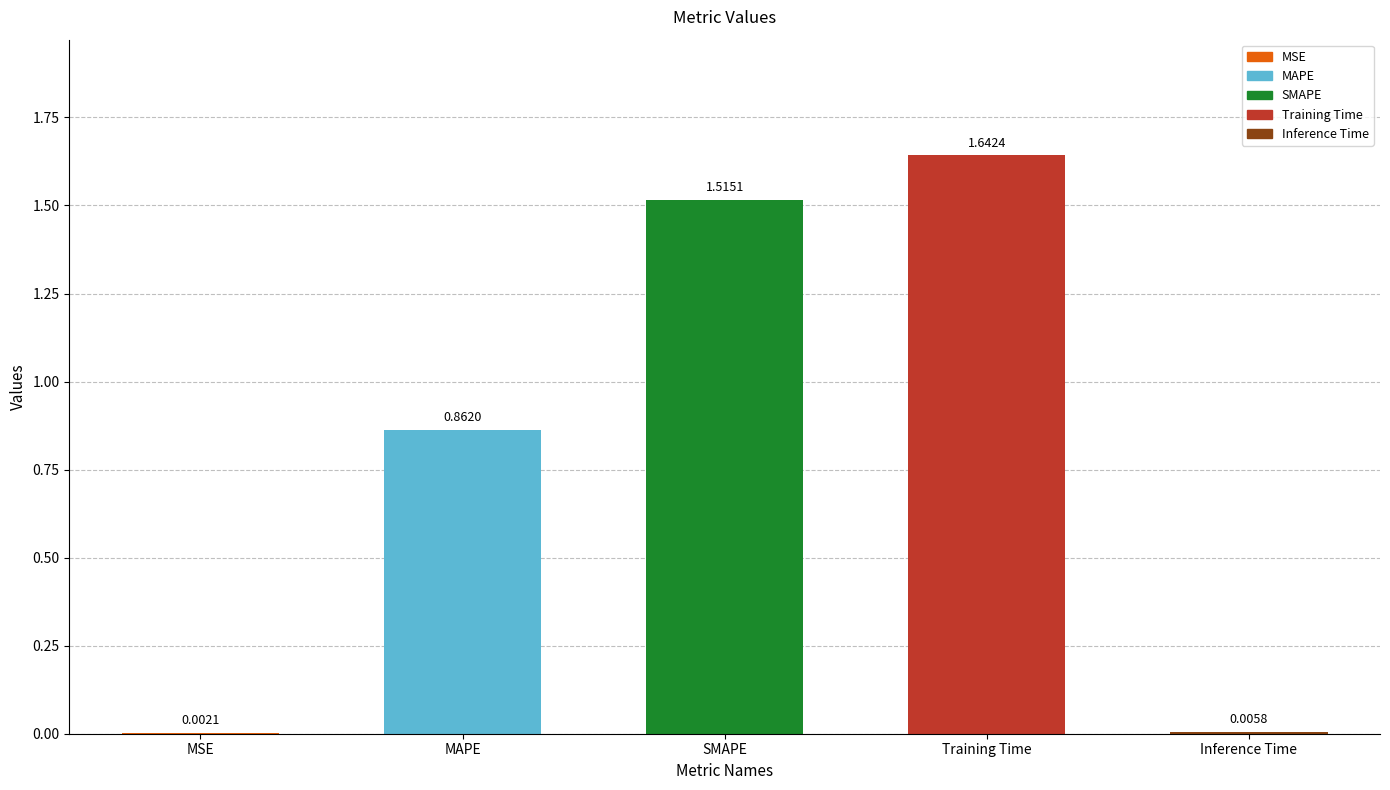

The value at SMAPE is 2.1. True or false?

False